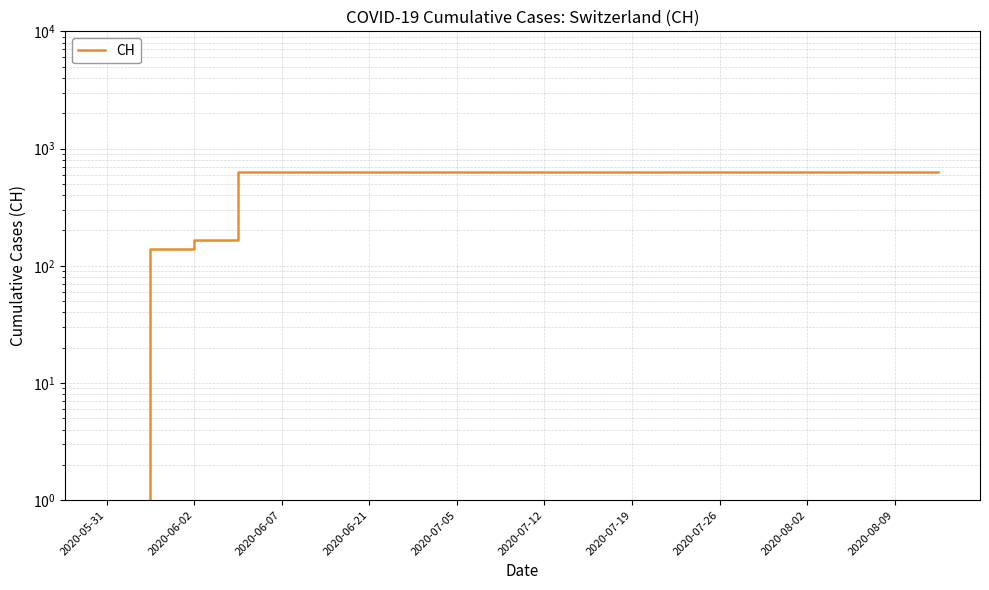

The value at 2020-07-12 is 631. True or false?

True